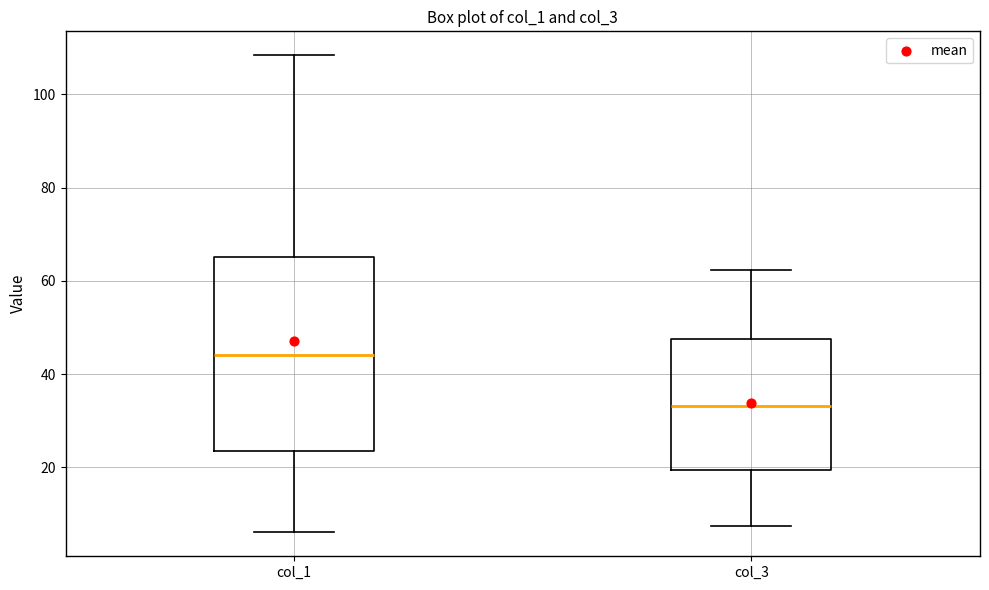

Where does the median line of the box for col_3 sit on the y-axis? The values are not printed on the chart, so give them approximately, as read against the axis.

34